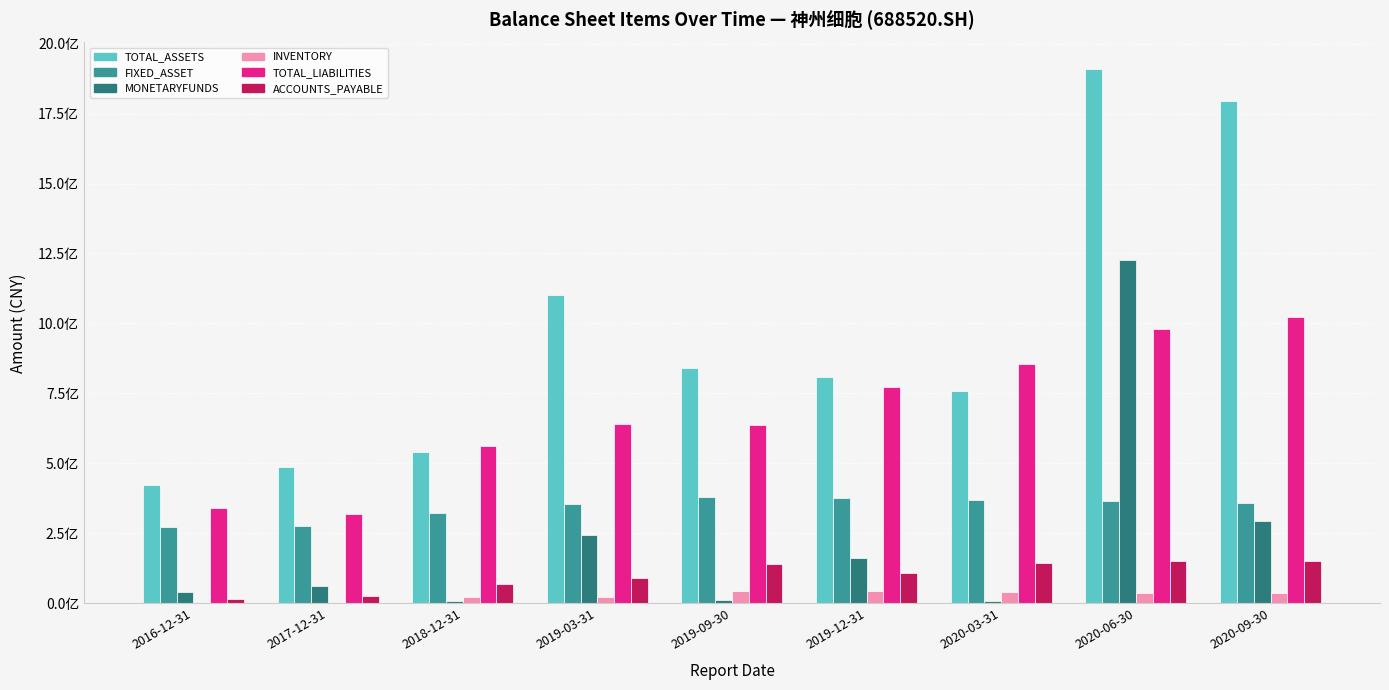

List the series in order of their peak value, lowest first.

INVENTORY, ACCOUNTS_PAYABLE, FIXED_ASSET, TOTAL_LIABILITIES, MONETARYFUNDS, TOTAL_ASSETS